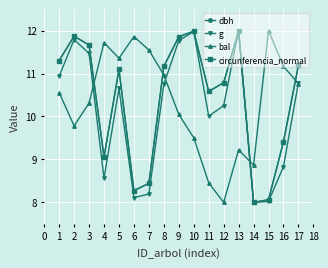

The bal series shows 14.2 at 11. True or false?

False